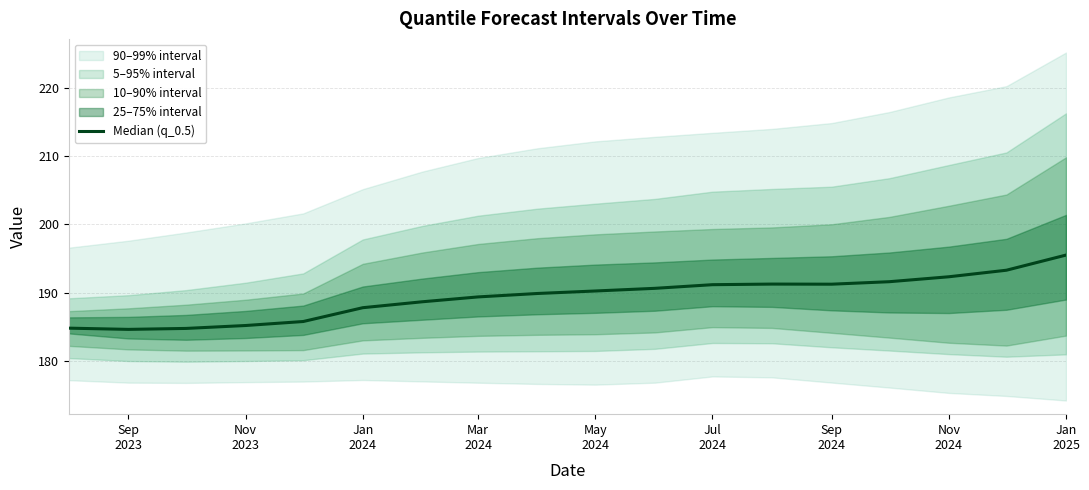

Approximately how many times larger is the value at Jul
2024 compared to Sep
2024?

1.0